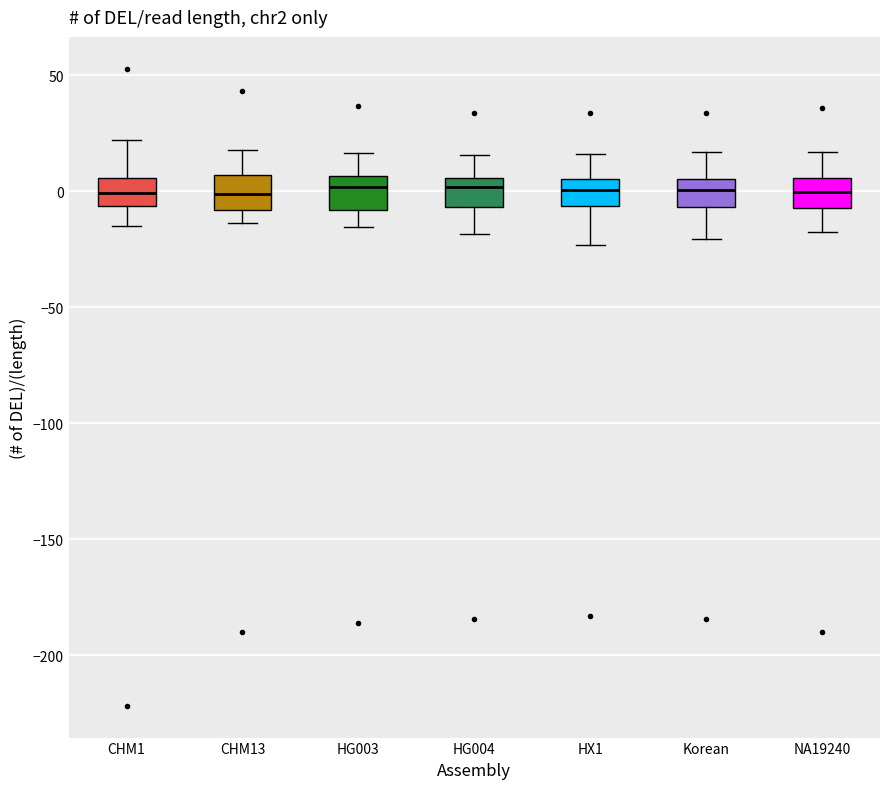

Reading left to right, read every box against the y-axis: the position of its median line, the range the box covers, and the ends of its whiskers. The values are not printed on the chart, so give them approximately, as read against the axis.

CHM1: median 0, box -5 to 5, whiskers -15 to 20
CHM13: median 0, box -10 to 5, whiskers -15 to 20
HG003: median 0, box -10 to 5, whiskers -15 to 15
HG004: median 0, box -5 to 5, whiskers -20 to 15
HX1: median 0, box -5 to 5, whiskers -25 to 15
Korean: median 0, box -5 to 5, whiskers -20 to 15
NA19240: median 0, box -5 to 5, whiskers -20 to 15